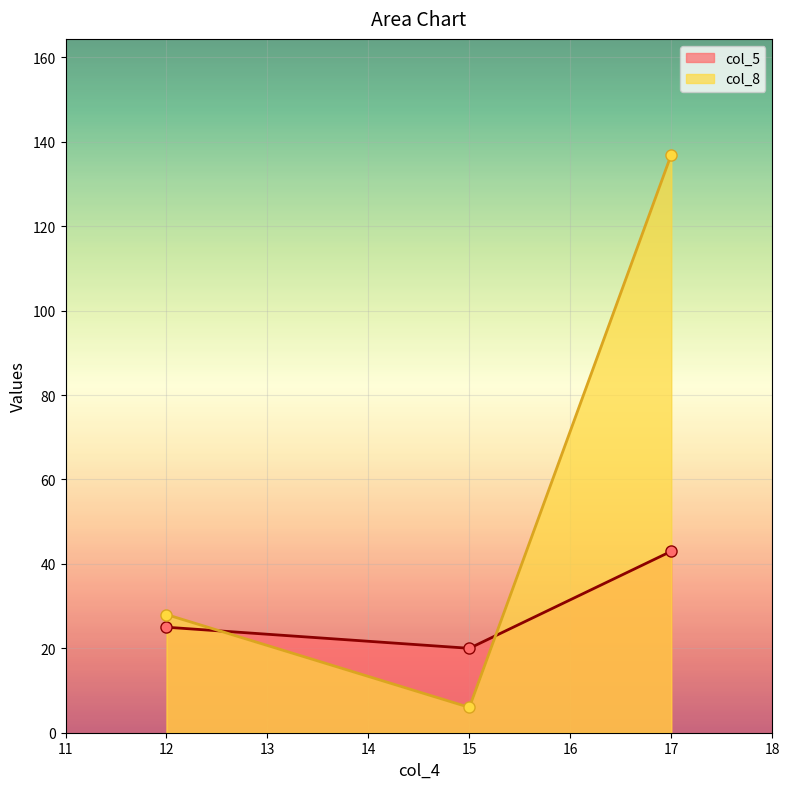

What is the sum of all col_8 values?

171